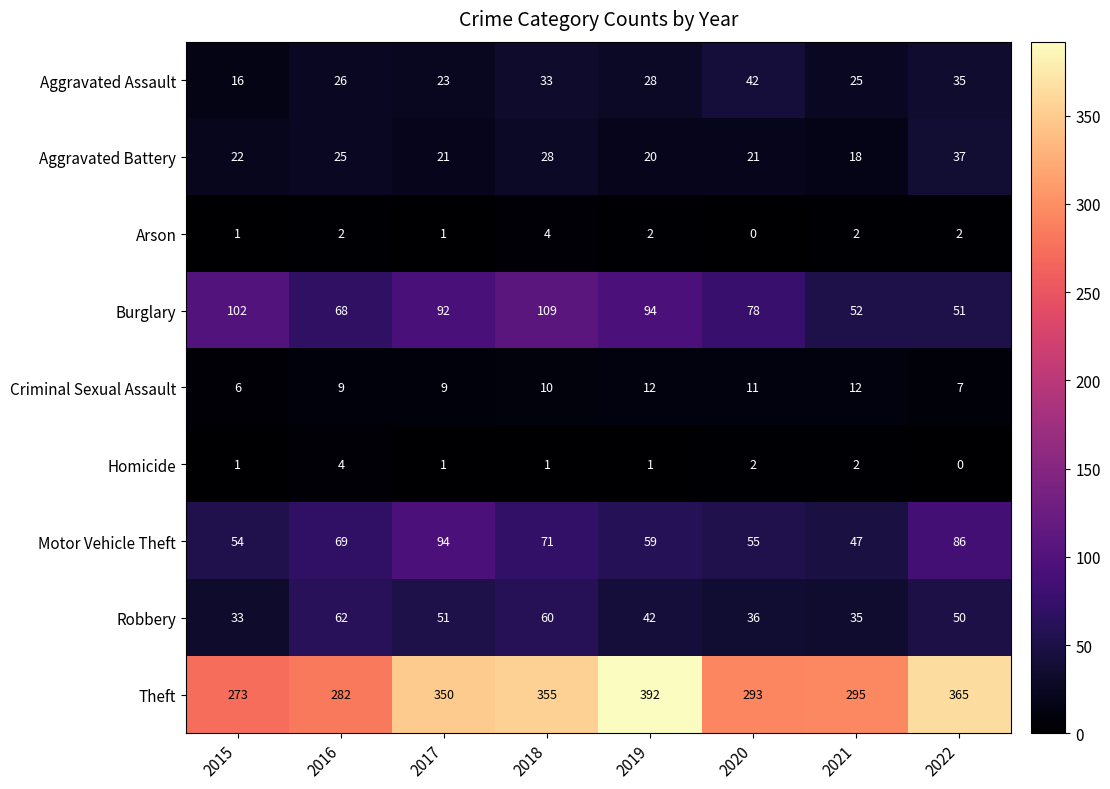

What is the average value of the Theft series?

326